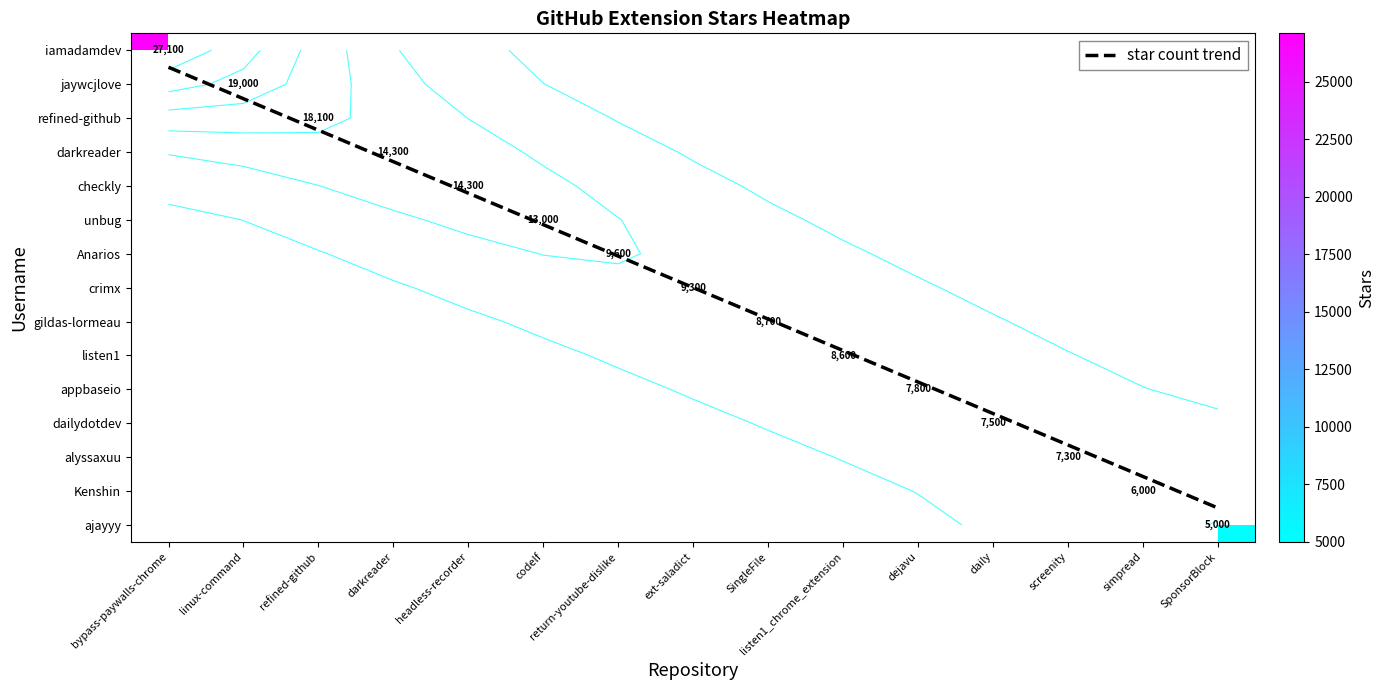

Which series changed the most between bypass-paywalls-chrome and ext-saladict?

star count trend